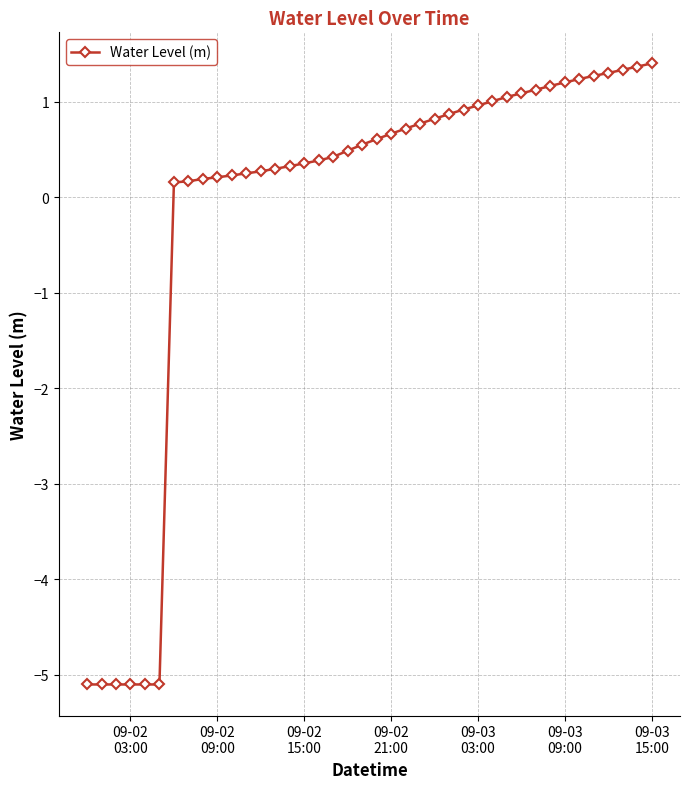

What is the sum of all values?

-5.4